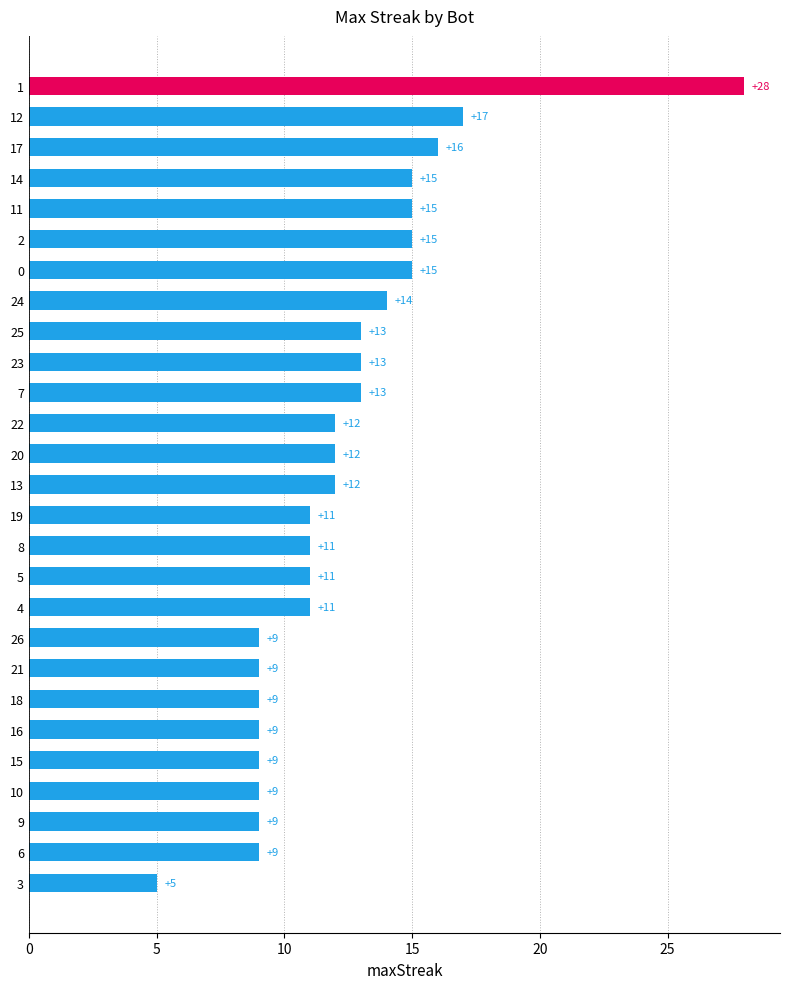

What is the greatest value displayed?

28